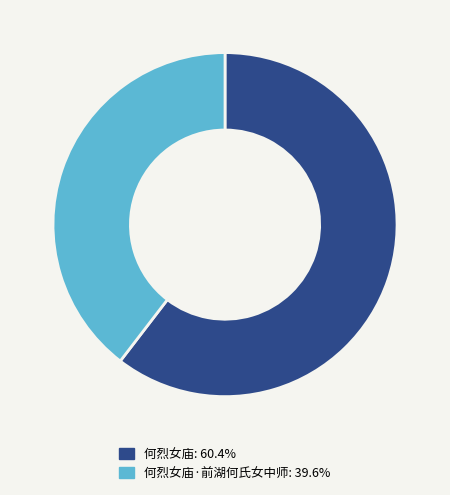

Is there any slice that represents more than half of the pie?

Yes